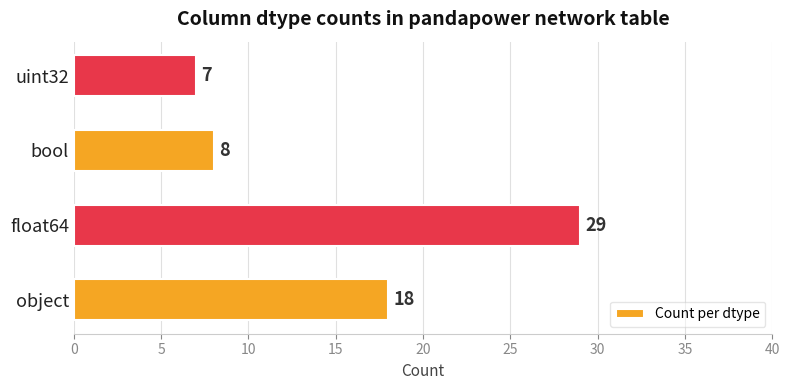

Rank the categories by value from lowest to highest.

uint32, bool, object, float64